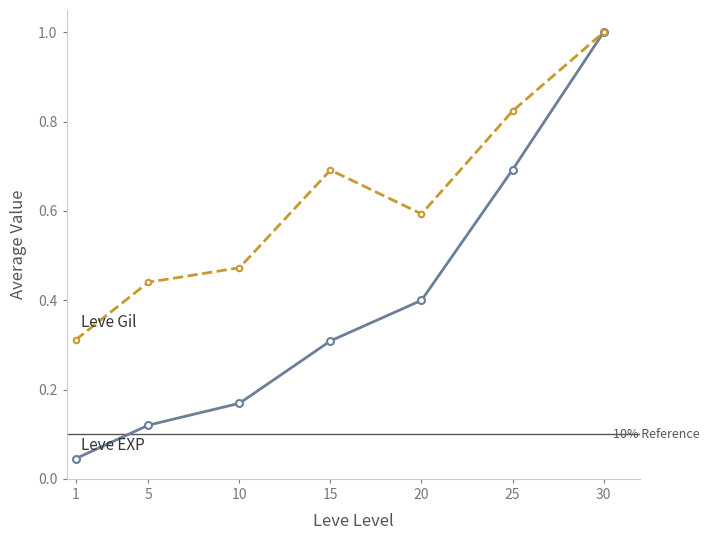

What is the total value across all series at 20?

1.0